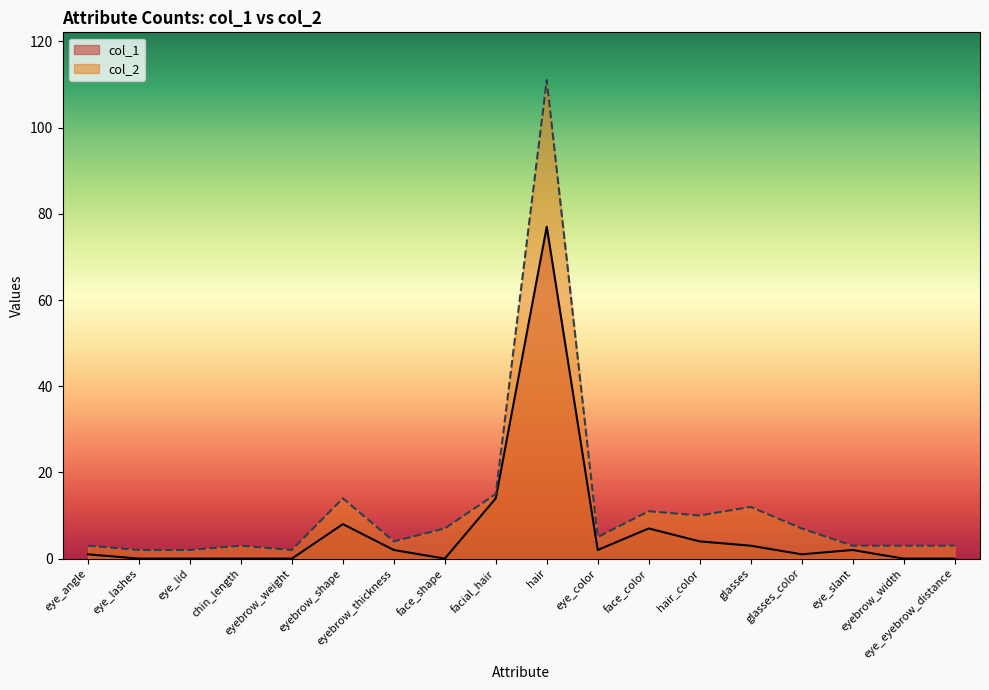

What is the difference between the highest and lowest values at facial_hair?

1